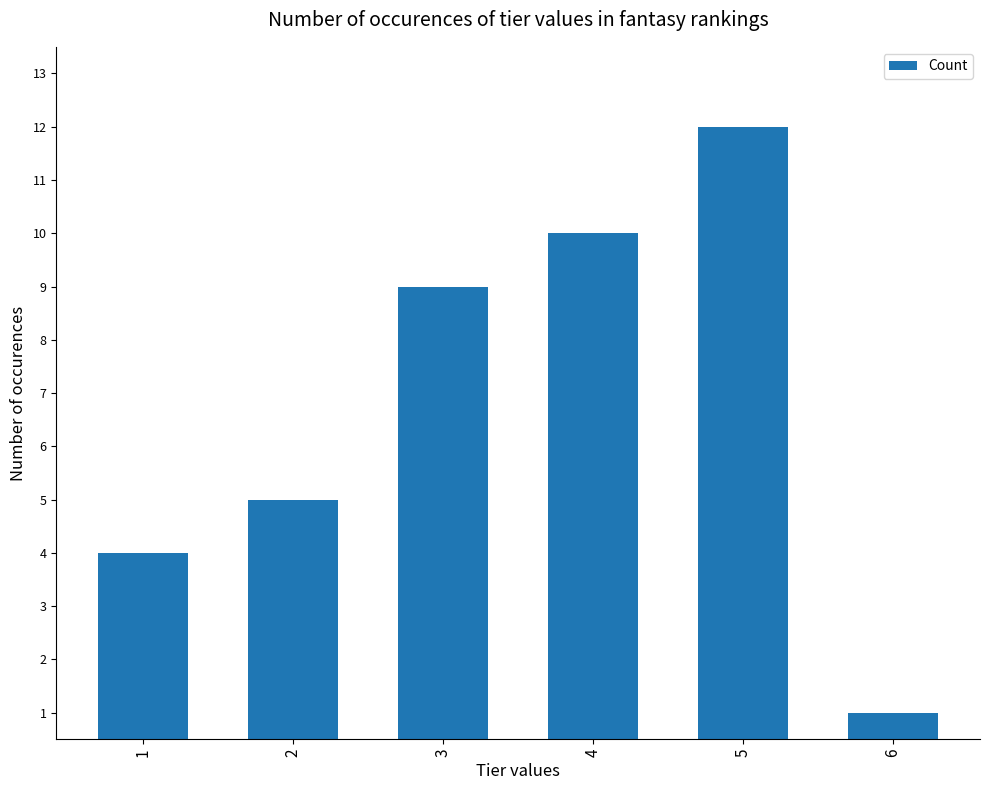

Between 6 and 3, which is larger?

3